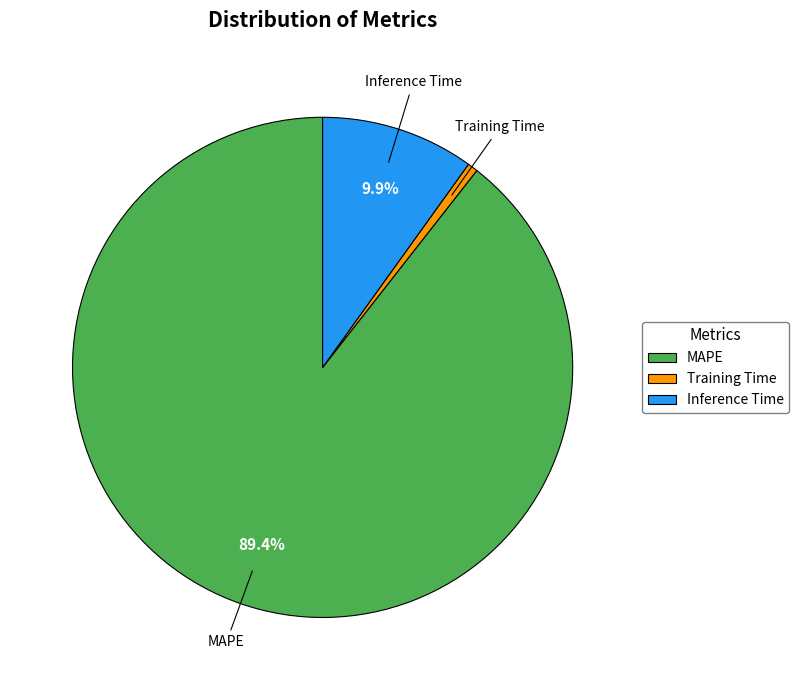

Rank the categories by value from highest to lowest.

MAPE, Inference Time, Training Time